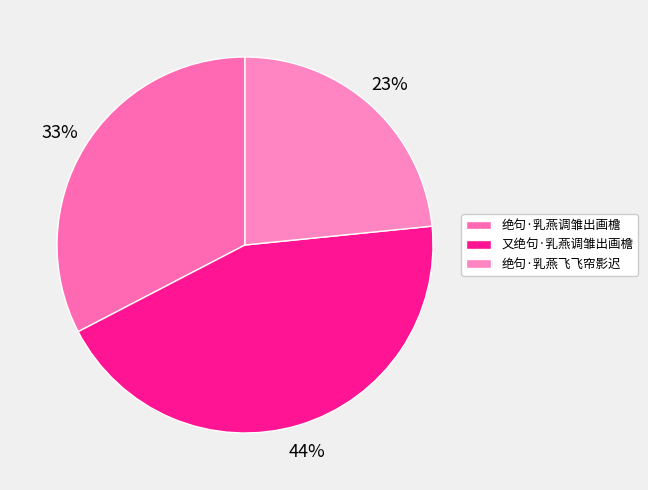

Combined, do 绝句·乳燕飞飞帘影迟 and 又绝句·乳燕调雏出画檐 account for over 50%?

Yes